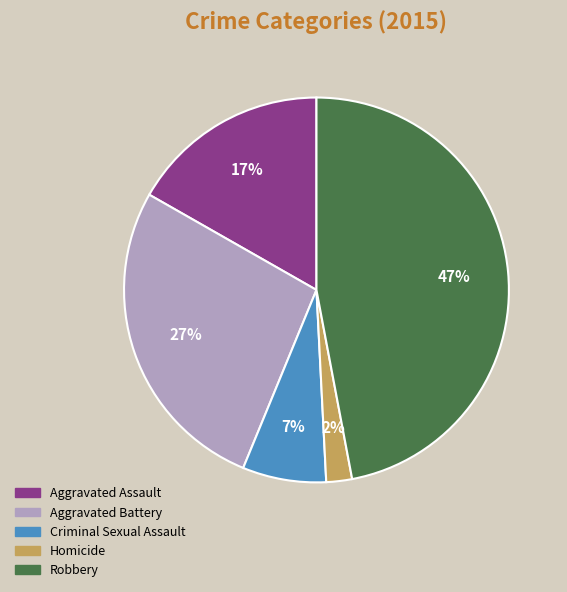

To the nearest percent, what is the difference between the Aggravated Battery and Robbery slice percentages?

20%